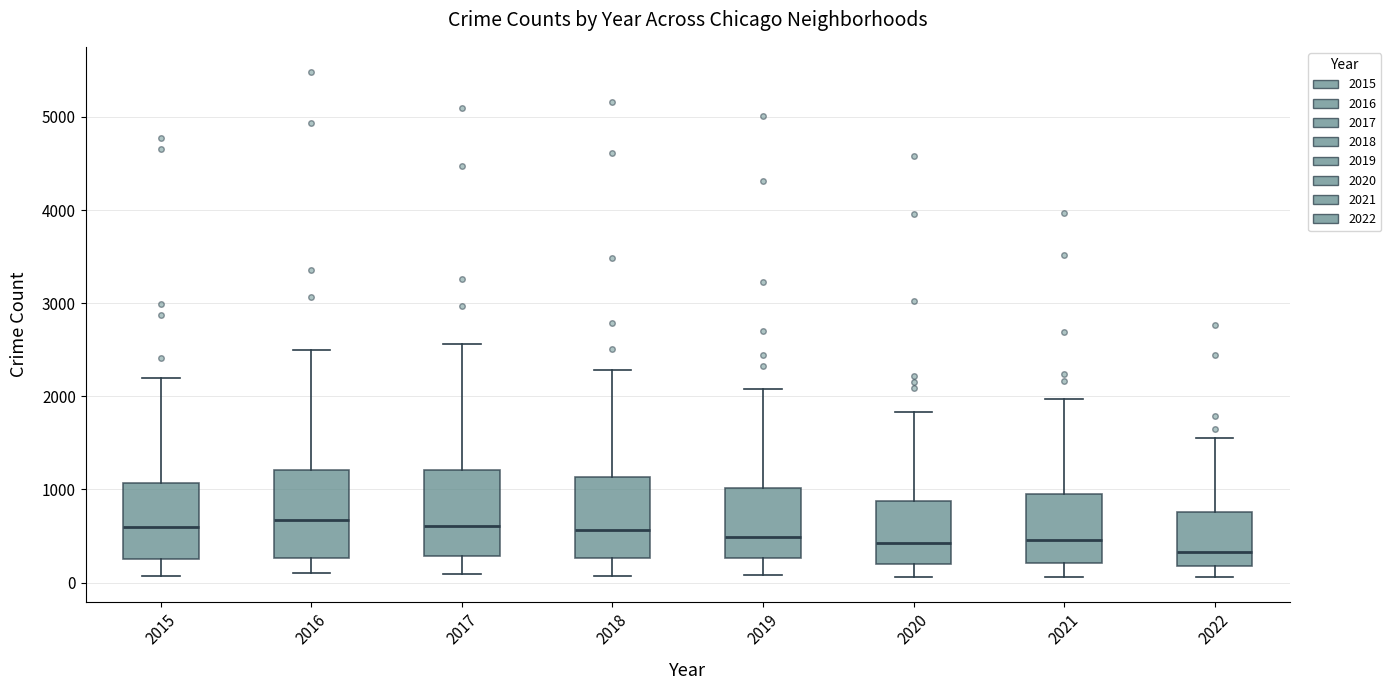

Reading left to right, transcribe this box plot: for each box, give where its median line is, the range the box spans, and where its two whiskers end, as read against the y-axis. The values are not printed on the chart, so give them approximately, as read against the axis.

2015: median 600, box 300 to 1100, whiskers 100 to 2200
2016: median 700, box 300 to 1200, whiskers 100 to 2500
2017: median 600, box 300 to 1200, whiskers 100 to 2600
2018: median 600, box 300 to 1100, whiskers 100 to 2300
2019: median 500, box 300 to 1000, whiskers 100 to 2100
2020: median 400, box 200 to 900, whiskers 100 to 1800
2021: median 500, box 200 to 1000, whiskers 100 to 2000
2022: median 300, box 200 to 800, whiskers 100 to 1500